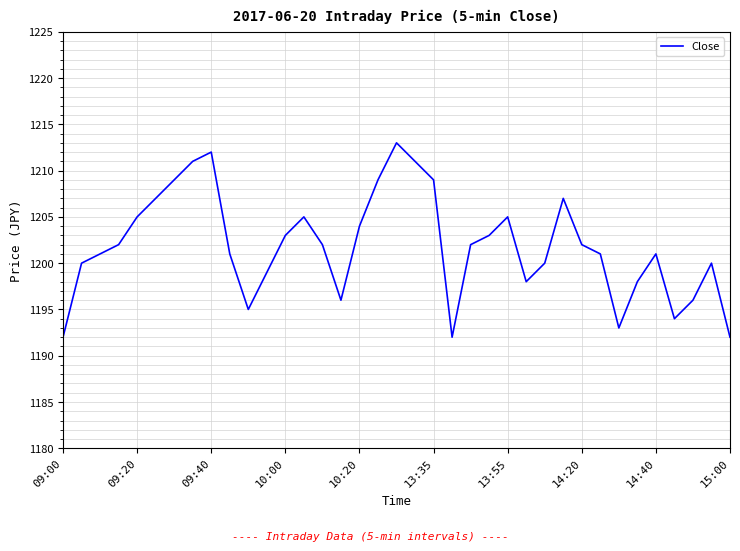

What is the smallest value displayed?

1192